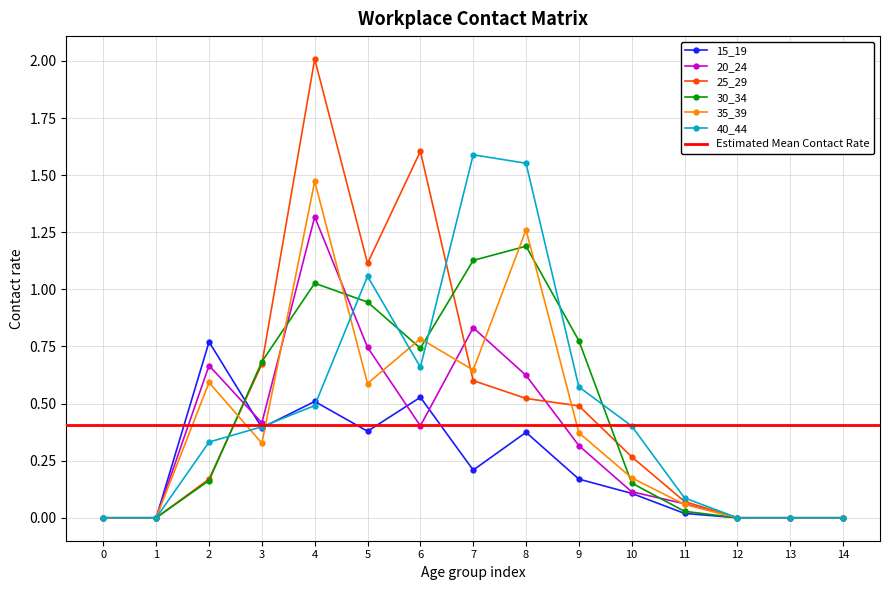

In 25_29, how many points are higher than both neighbors (excluding endpoints)?

2